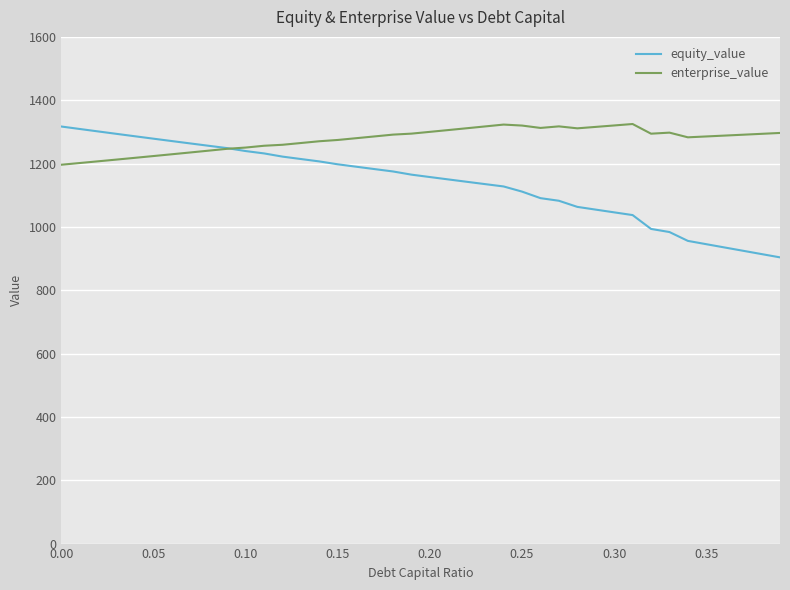

Which series has the largest total across all categories?

enterprise_value